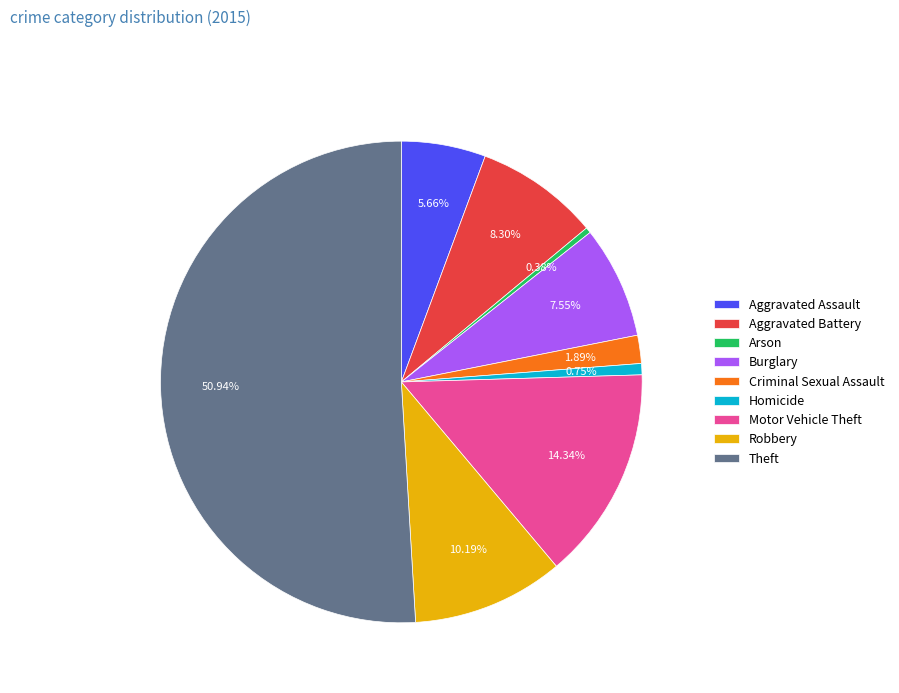

To the nearest percent, what is the difference between the Arson and Aggravated Assault slice percentages?

5%